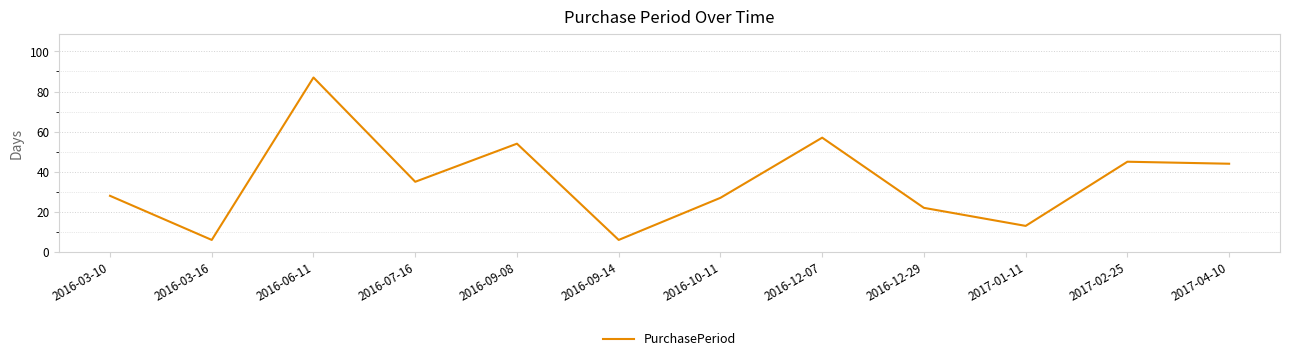

What is the minimum value shown in the chart?

6